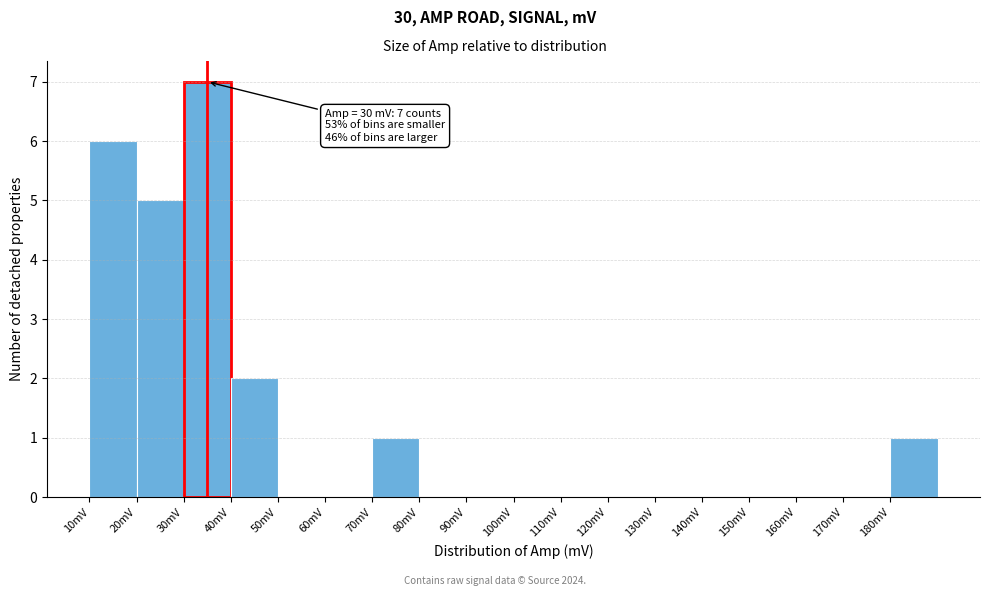

Over which range of the x-axis is the bar tallest?

30 to 40